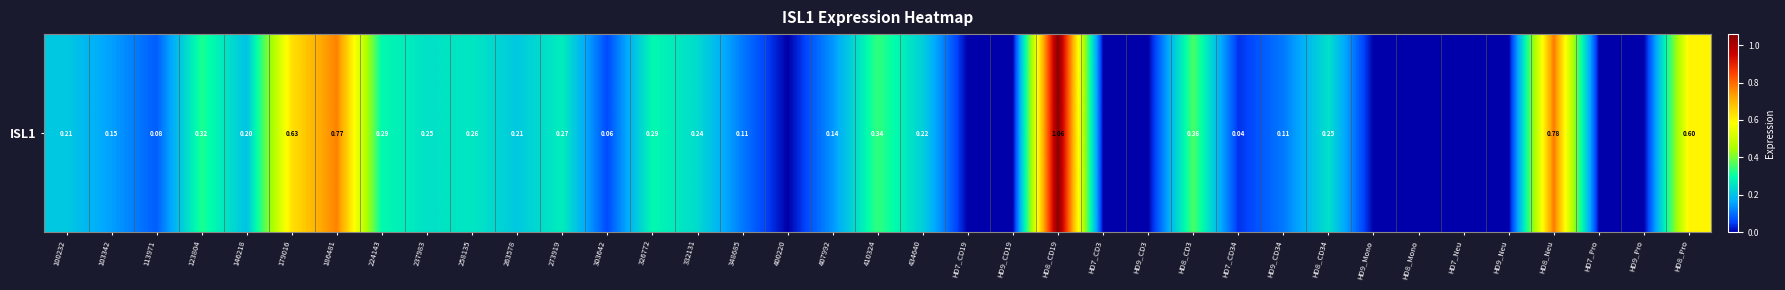

Rank the categories by value from lowest to highest.

400220, HD7_CD19, HD9_CD19, HD7_CD3, HD9_CD3, HD9_Mono, HD8_Mono, HD7_Neu, HD9_Neu, HD7_Pro, HD9_Pro, HD7_CD34, 303642, 113971, 348685, HD9_CD34, 407992, 103342, 146218, 100232, 263578, 434640, 332131, 237983, HD8_CD34, 258135, 273919, 224143, 326772, 123804, 410324, HD8_CD3, HD8_Pro, 179016, 186481, HD8_Neu, HD8_CD19